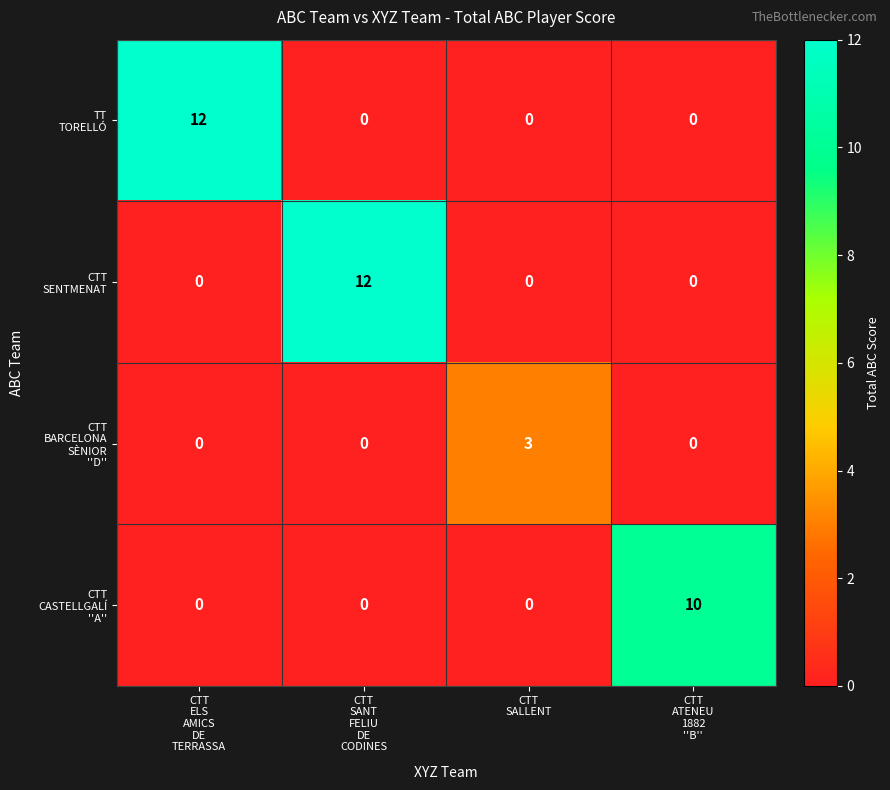

At how many categories does at least one series exceed 9?

3